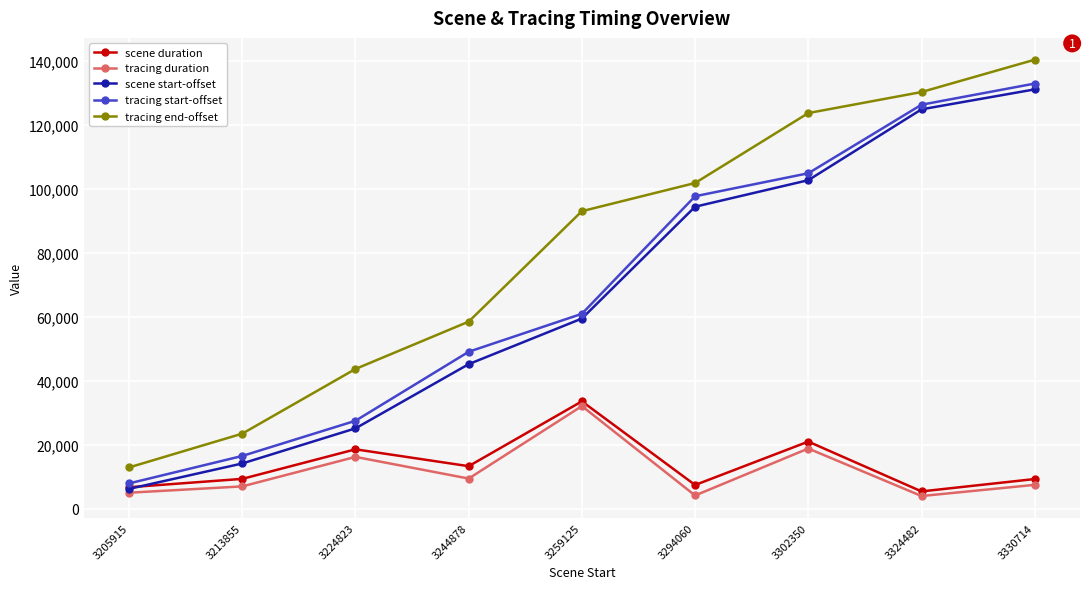

At 3244878, list the series in order from smallest to largest.

tracing duration, scene duration, scene start-offset, tracing start-offset, tracing end-offset